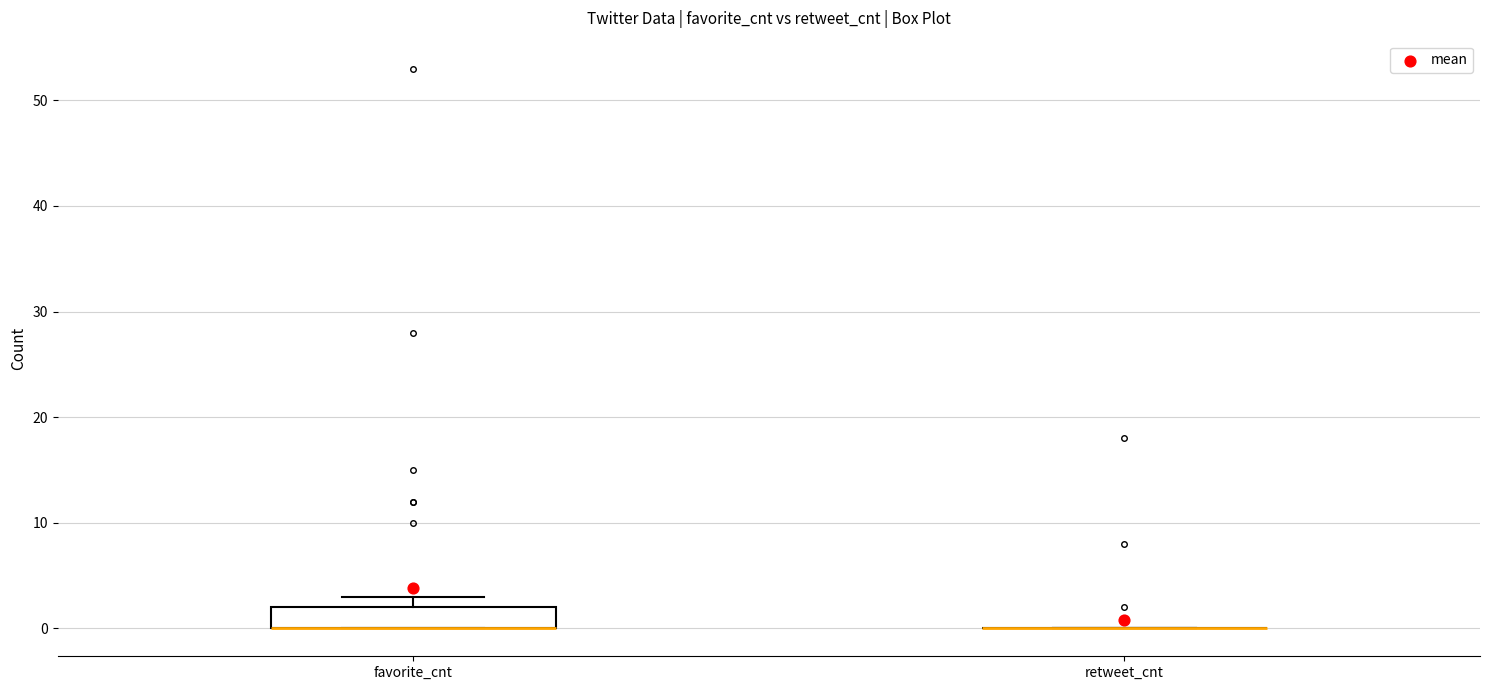

Reading left to right, transcribe this box plot: for each box, give where its median line is, the range the box spans, and where its two whiskers end, as read against the y-axis. The values are not printed on the chart, so give them approximately, as read against the axis.

favorite_cnt: median 0 (drawn on the box's lower edge), box 0 to 2, whiskers 0 to 3
retweet_cnt: box collapsed to a line at 0, whiskers 0 to 0